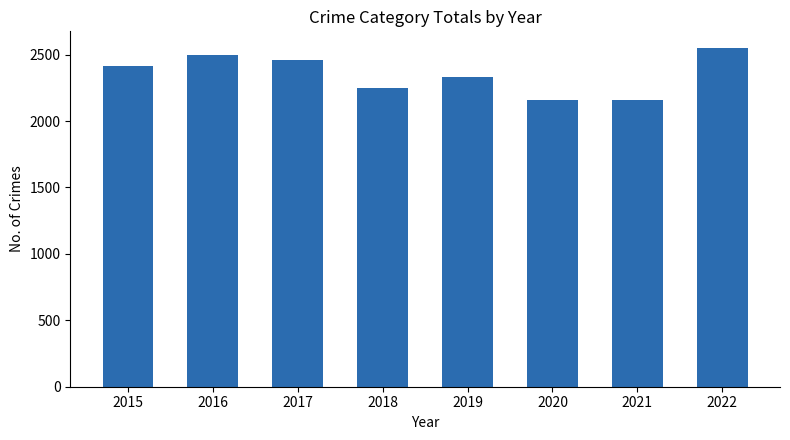

How many values are between 2250 and 2500?

5